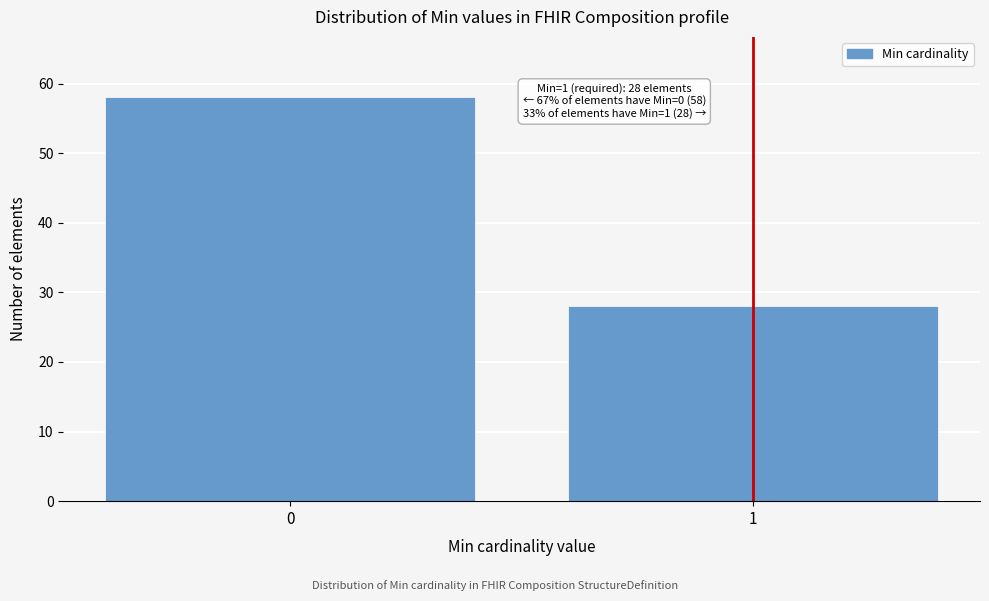

Reading left to right, extract all data points from this chart.

0=58	1=28